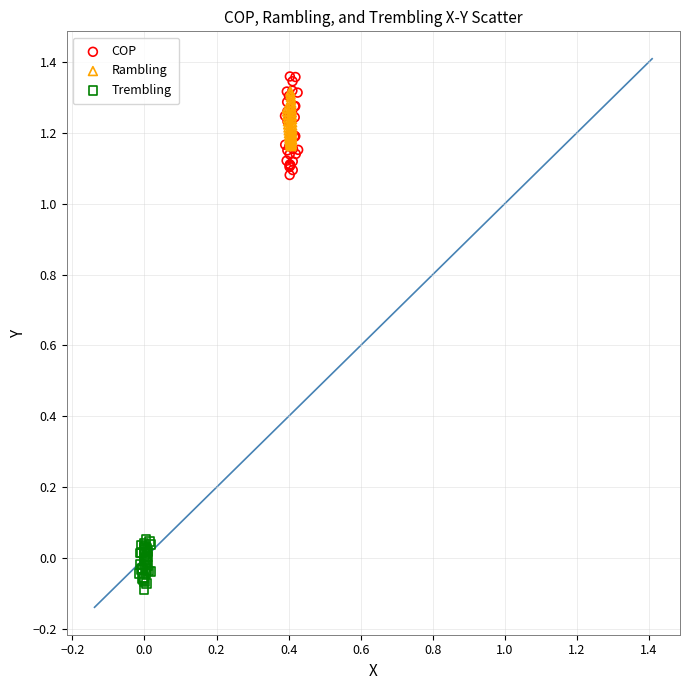

Which series has the largest Y range (max minus min)?

COP